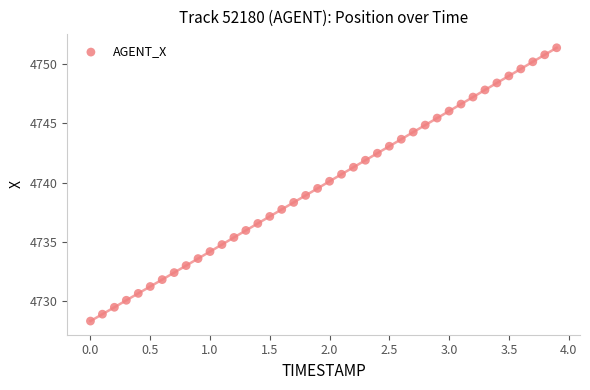

What is the range of X values (max minus min)?

3.9